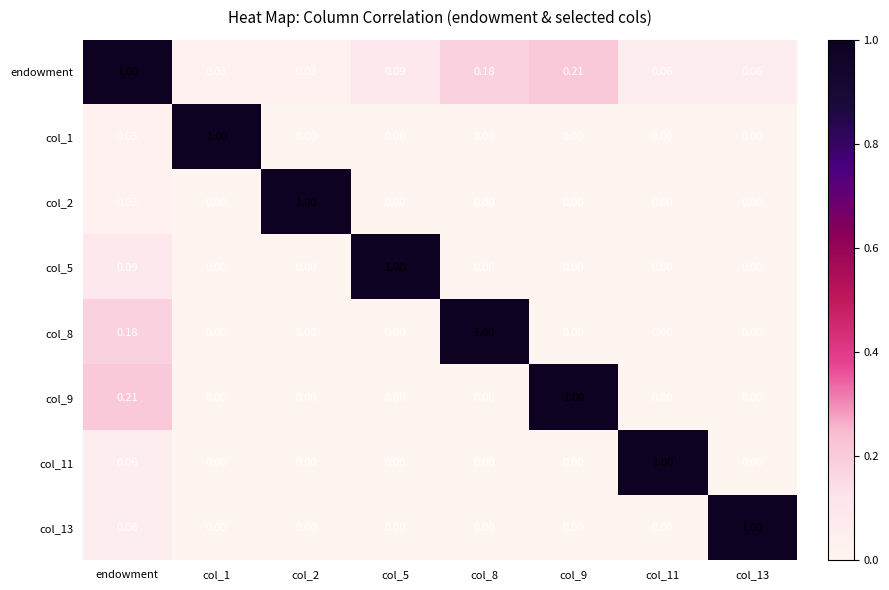

Which series has the largest total across all categories?

endowment